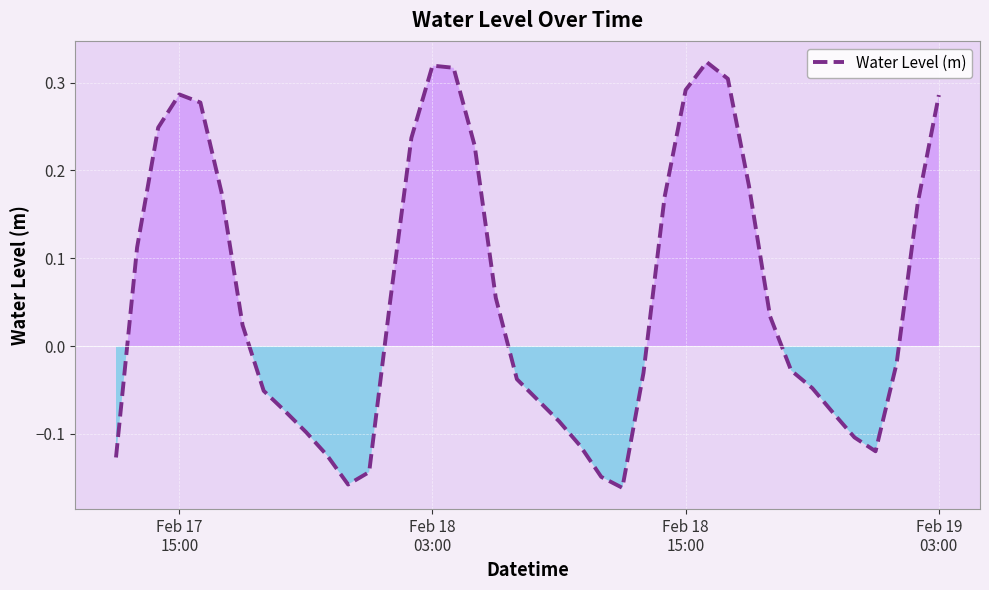

What is the difference between the maximum and minimum values?

0.5